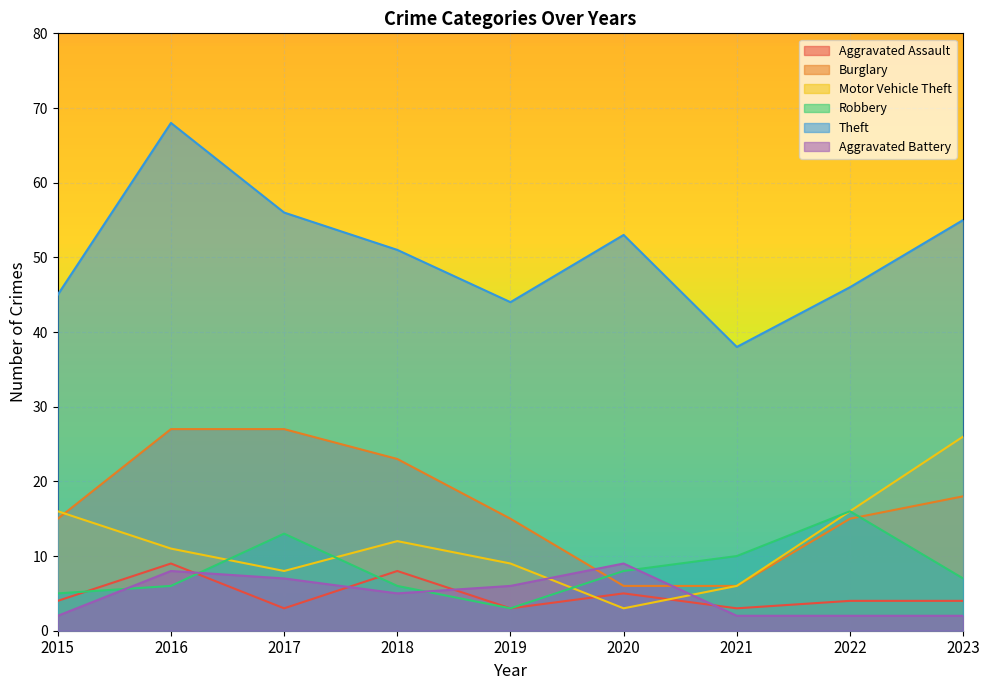

Does the chart display data point markers on the line(s)?

No